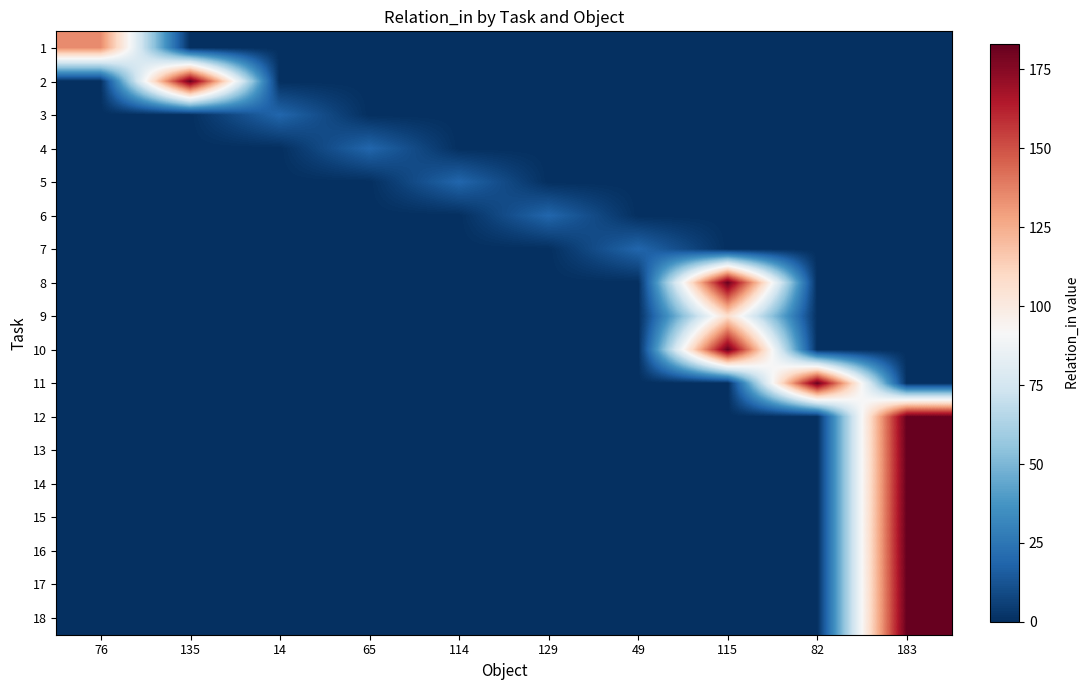

At which category is the sum across all series the highest?

183